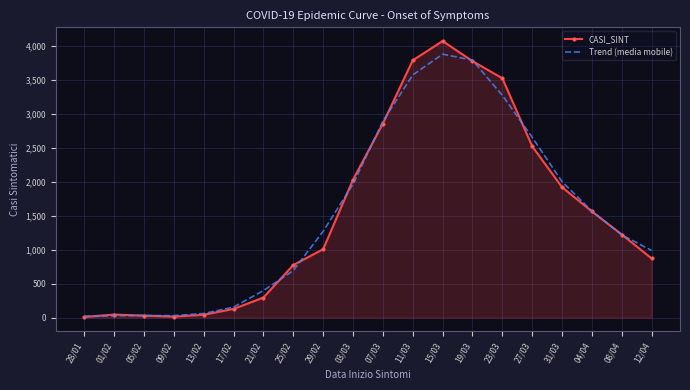

The value of Trend (media mobile) at 29/02 is 1271. True or false?

True